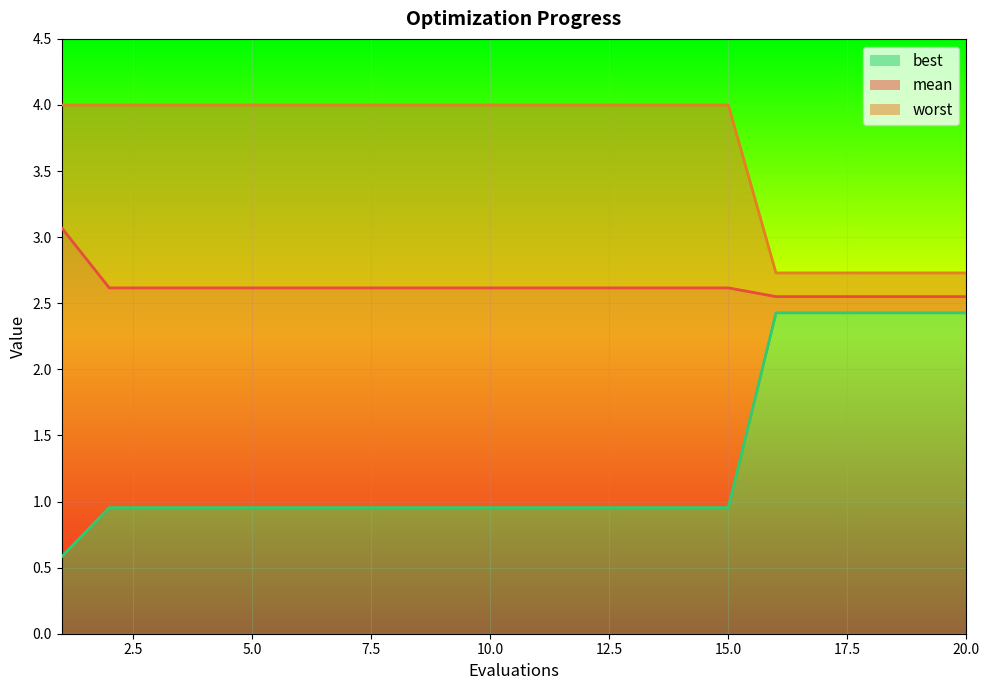

True or false: best_line and mean_line intersect in this chart.

False